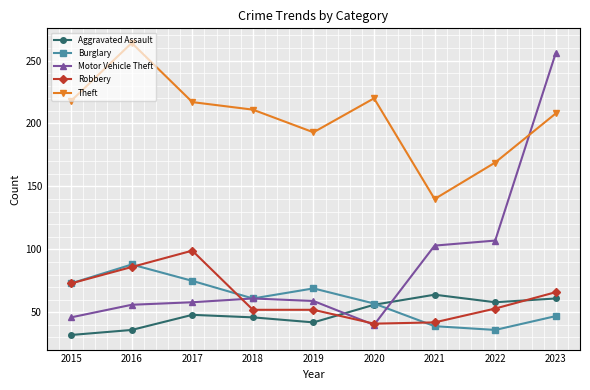

True or false: Theft has a value of 357 at 2017.

False